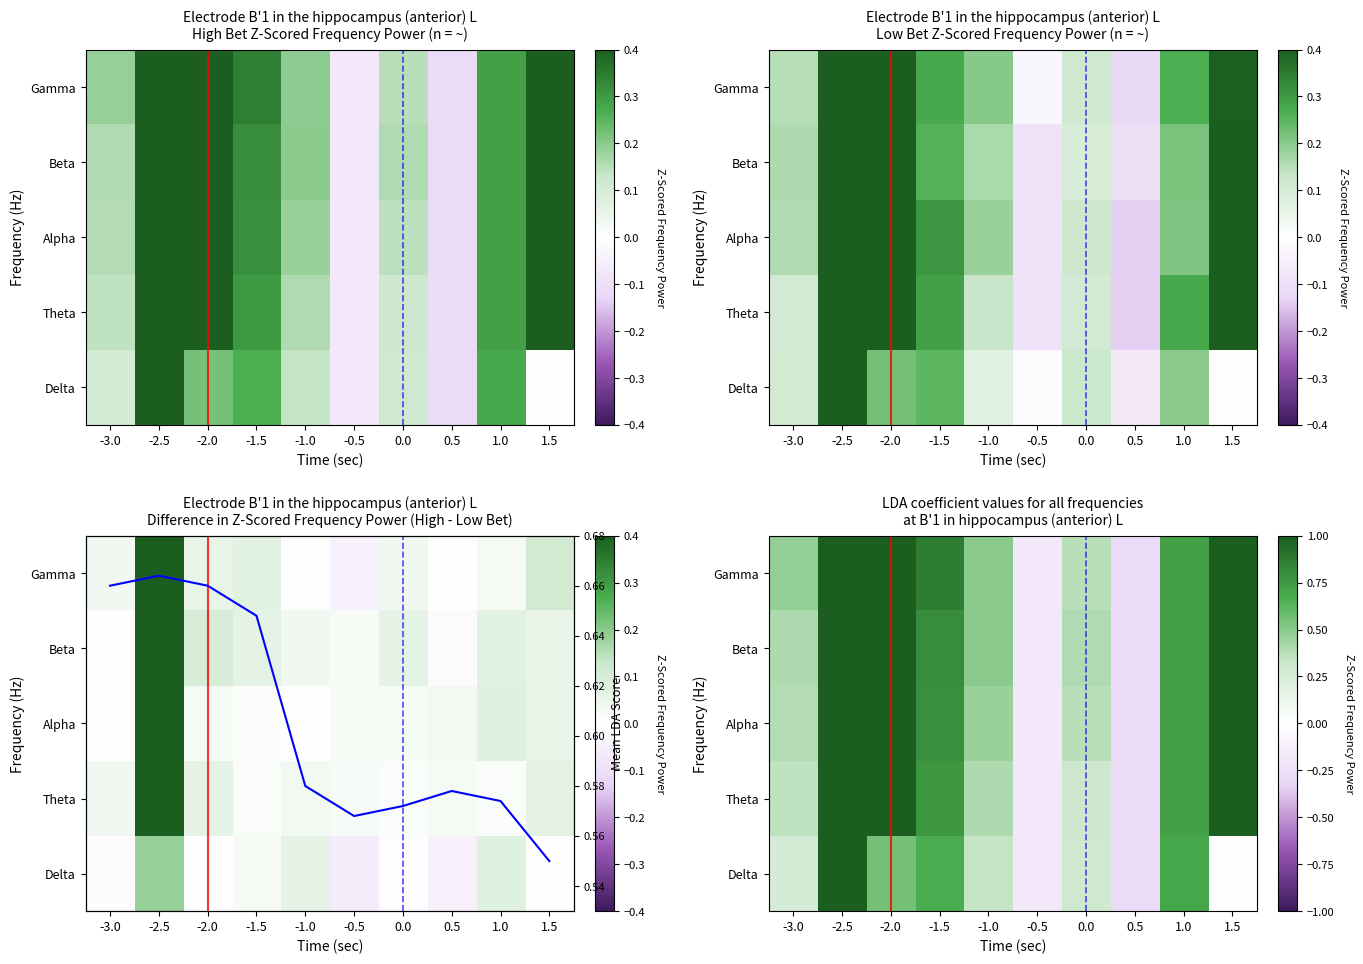

At -0.5, list the series in order from largest to smallest.

Mean LDA Score, Delta, Theta, Alpha, Beta, Gamma